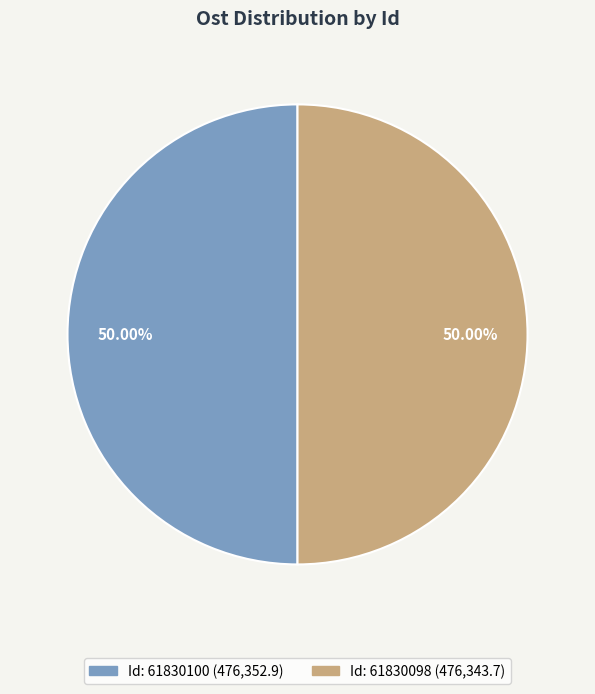

How many segments does this pie chart have?

2